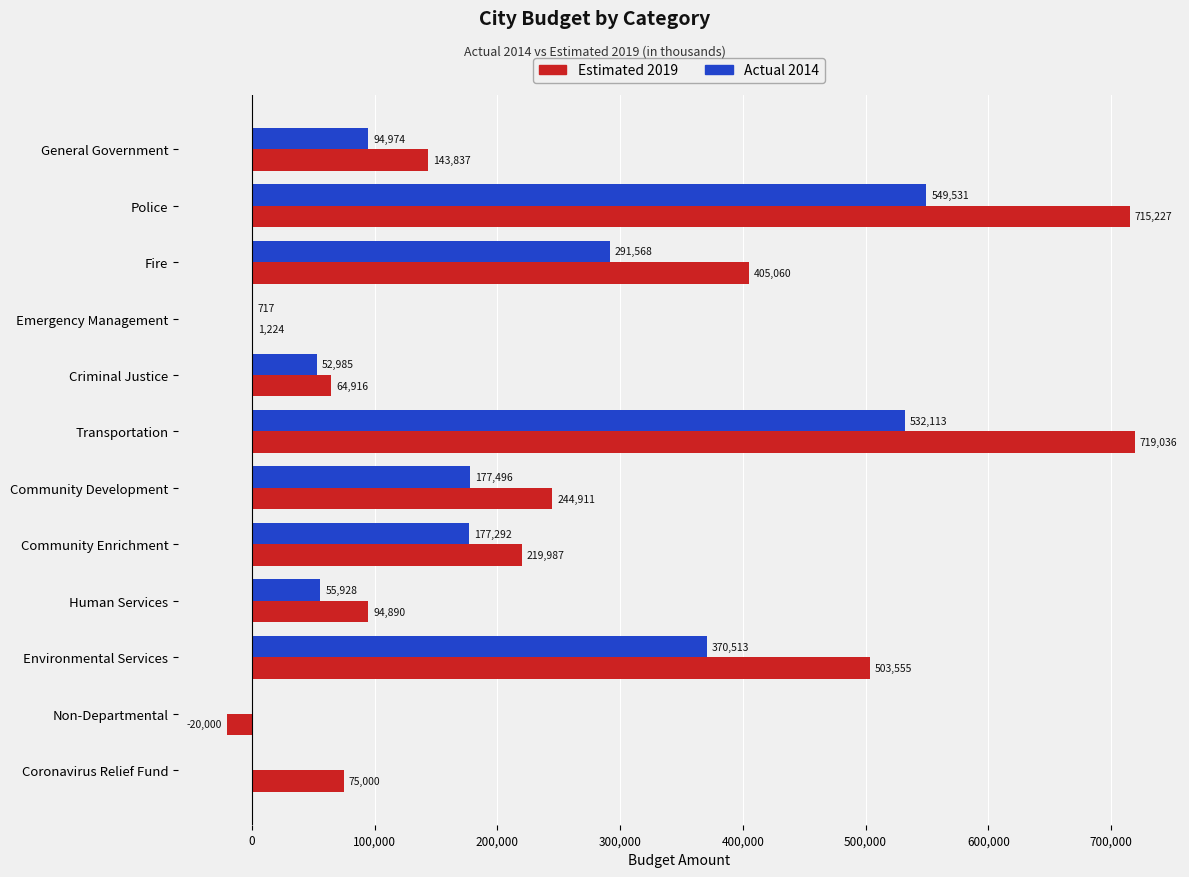

Which series has the largest total across all categories?

Estimated 2019